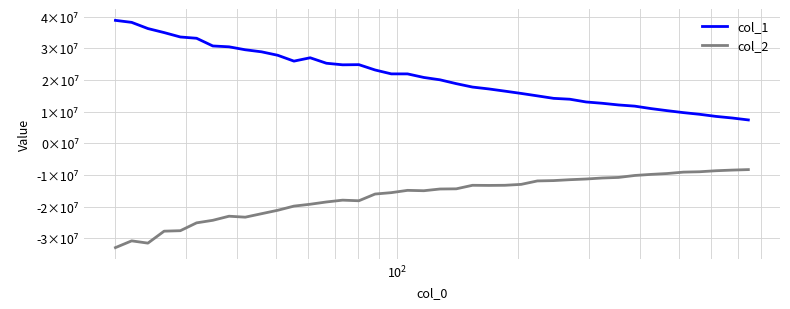

What are all the series names shown in the legend?

col_1, col_2